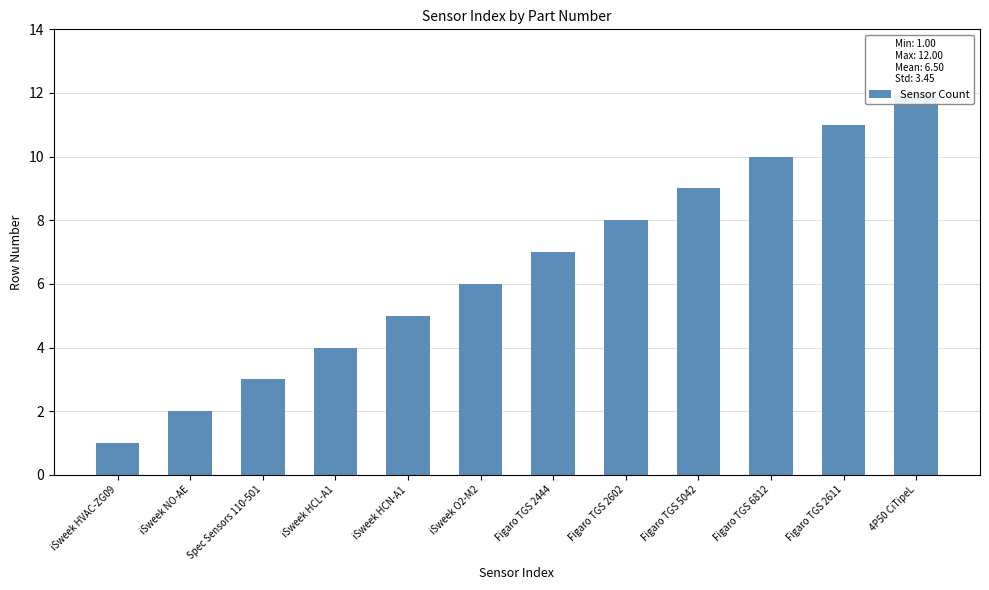

Reading left to right, transcribe all the data shown in this chart.

iSweek HVAC-ZG09=1	iSweek NO-AE=2	Spec Sensors 110-501=3	iSweek HCL-A1=4	iSweek HCN-A1=5	iSweek O2-M2=6	Figaro TGS 2444=7	Figaro TGS 2602=8	Figaro TGS 5042=9	Figaro TGS 6812=10	Figaro TGS 2611=11	4P50 CiTipeL=12